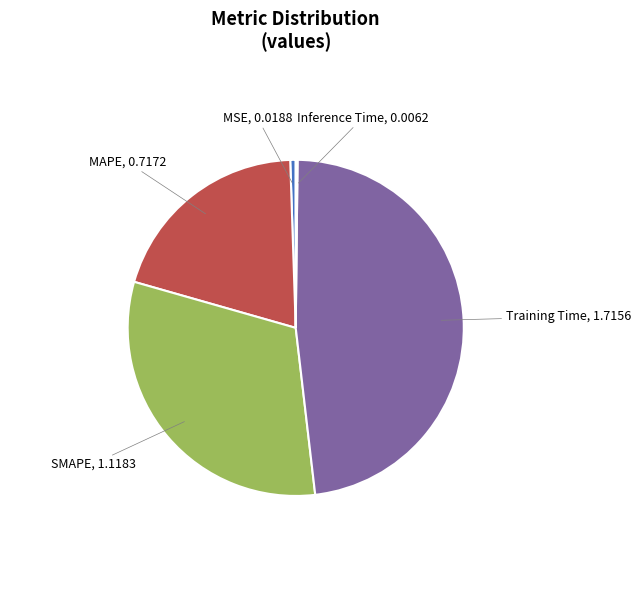

What is the largest slice in the pie chart?

Training Time